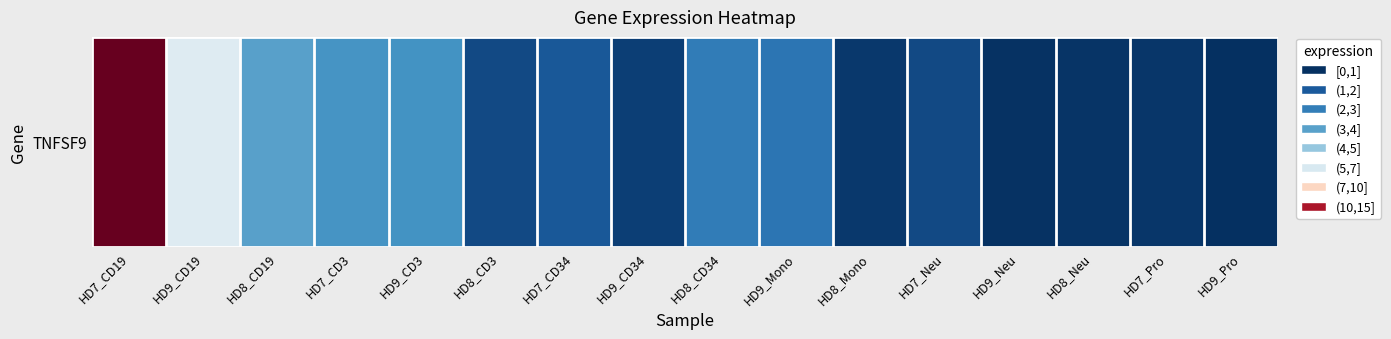

What is the smallest value displayed?

0.5